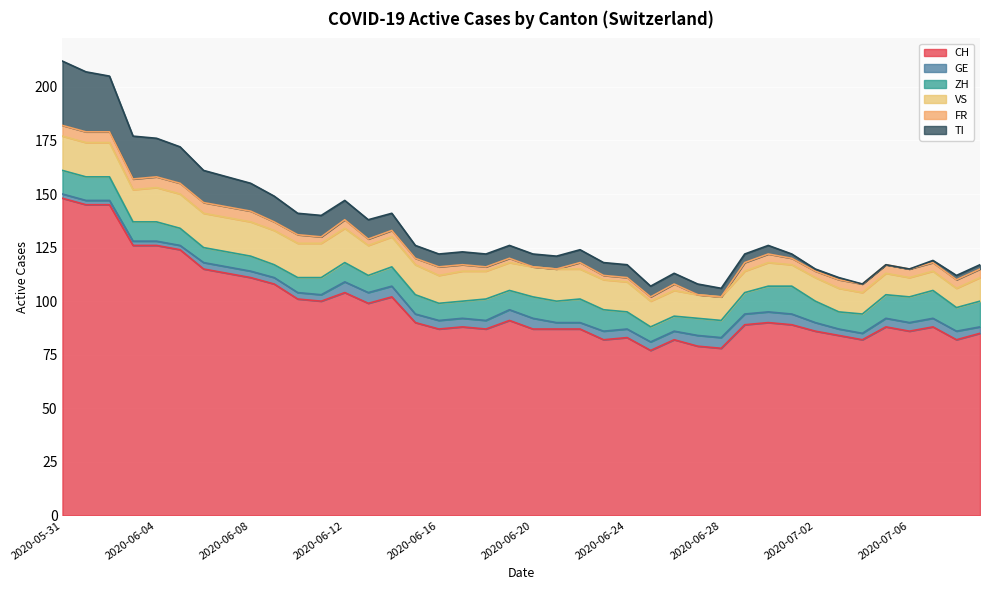

Between 2020-06-02 and 2020-06-25, which is larger?

2020-06-02